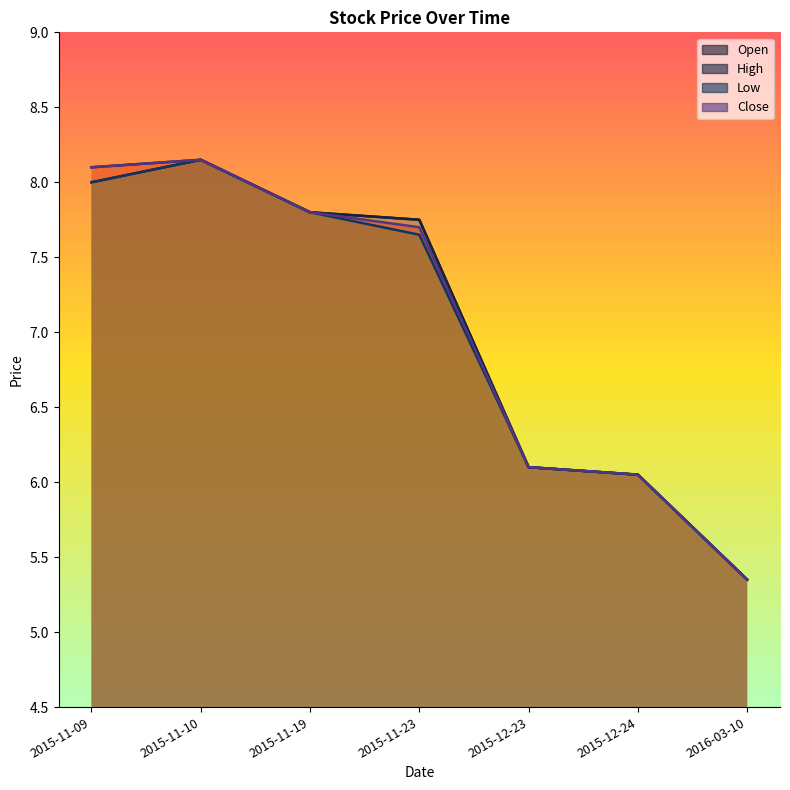

True or false: Close and High cross at least once.

False